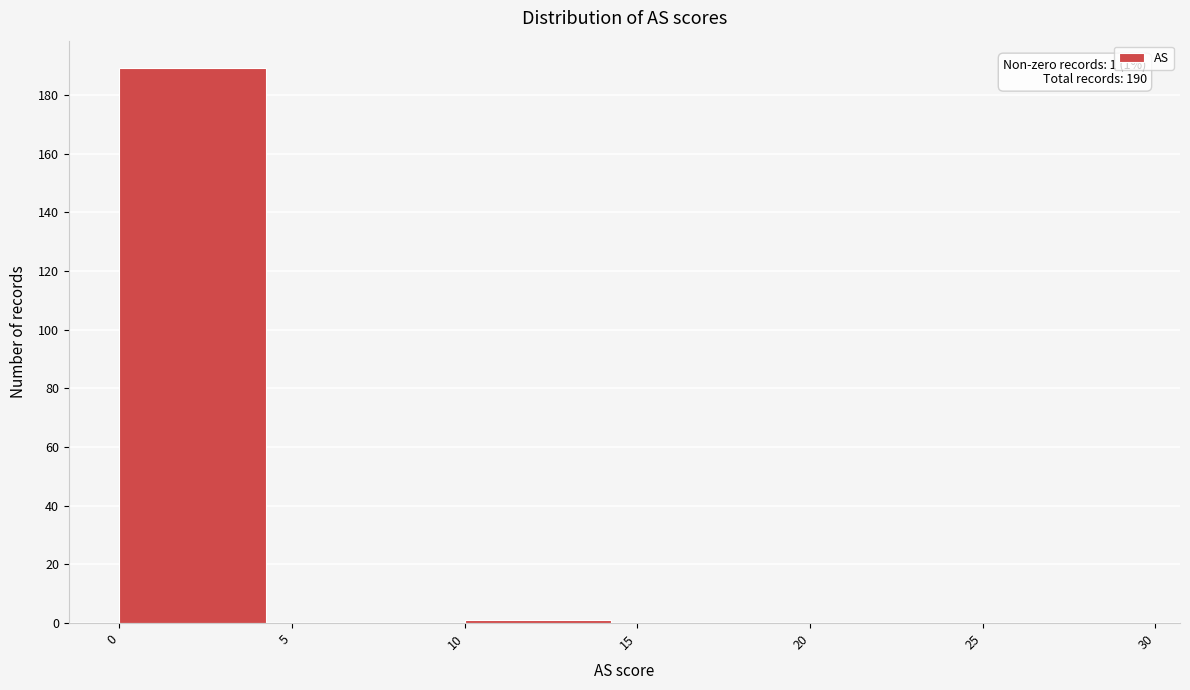

Which range on the x-axis has the tallest bar?

0 to 5